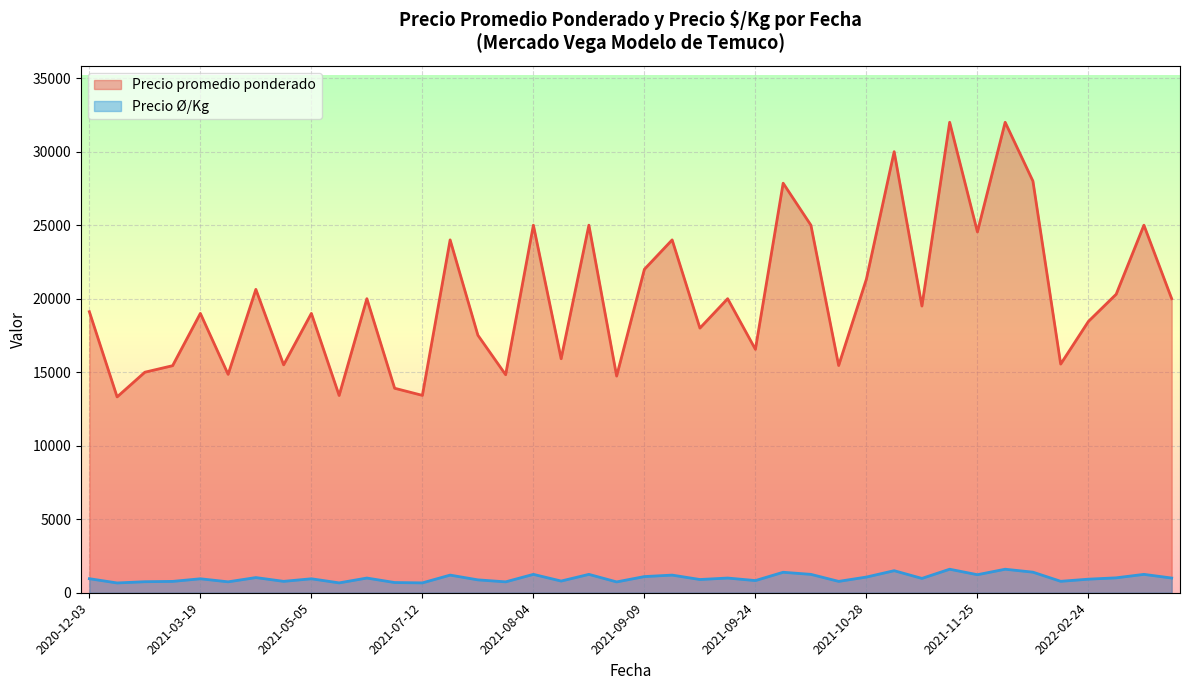

List the series in order of their peak value, highest first.

Precio promedio ponderado, Precio Ø/Kg